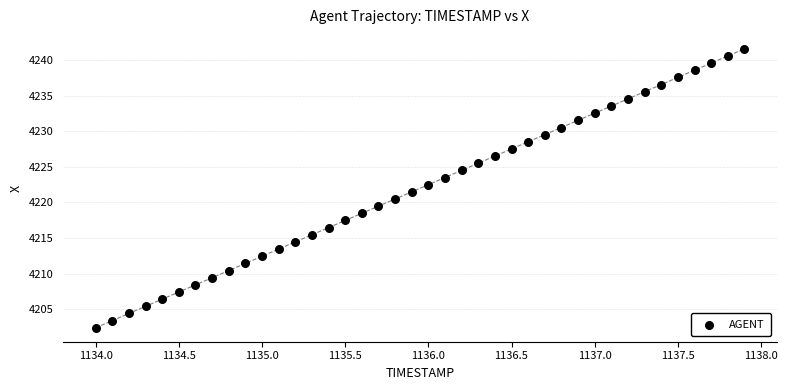

What is the range of X values (max minus min)?

3.9